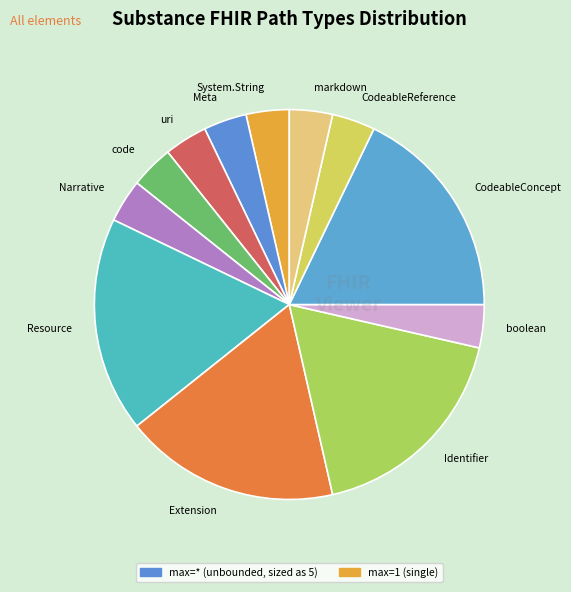

How many segments does this pie chart have?

12